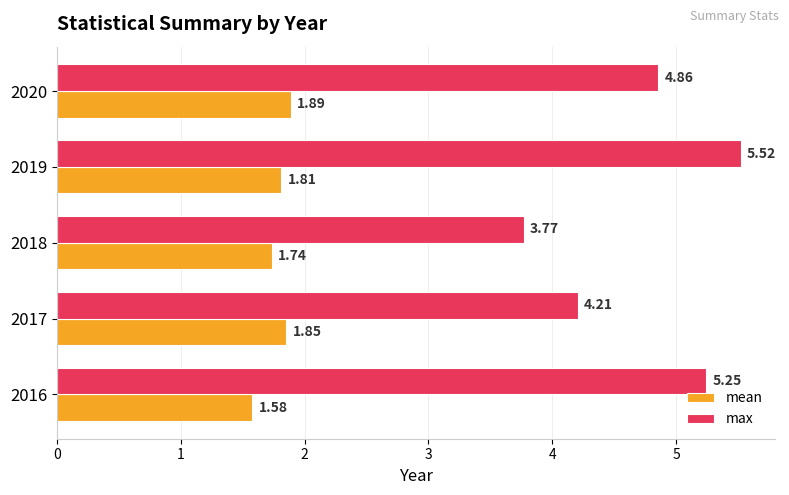

At which category is the sum across all series the highest?

2019